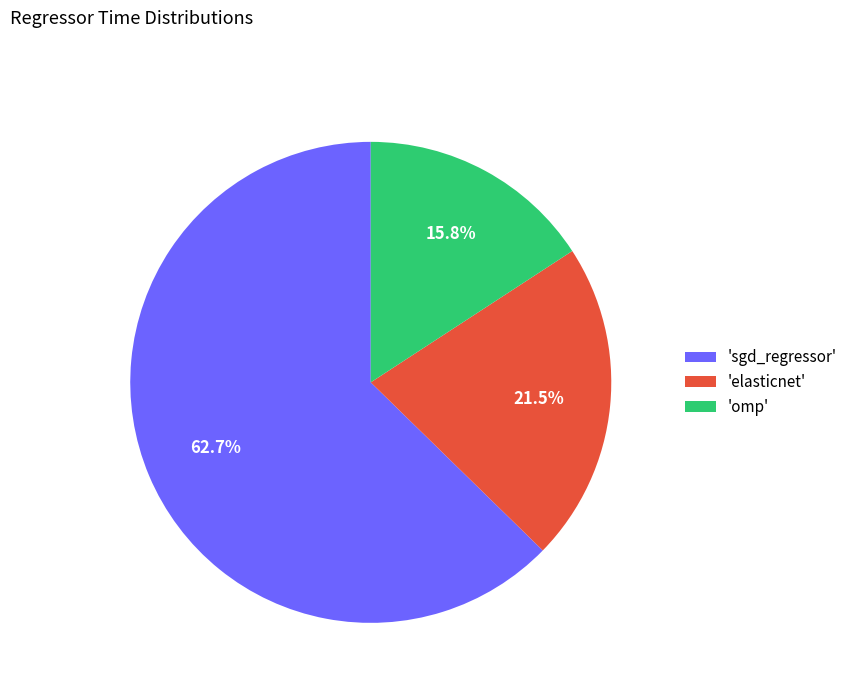

What is the majority slice?

'sgd_regressor'